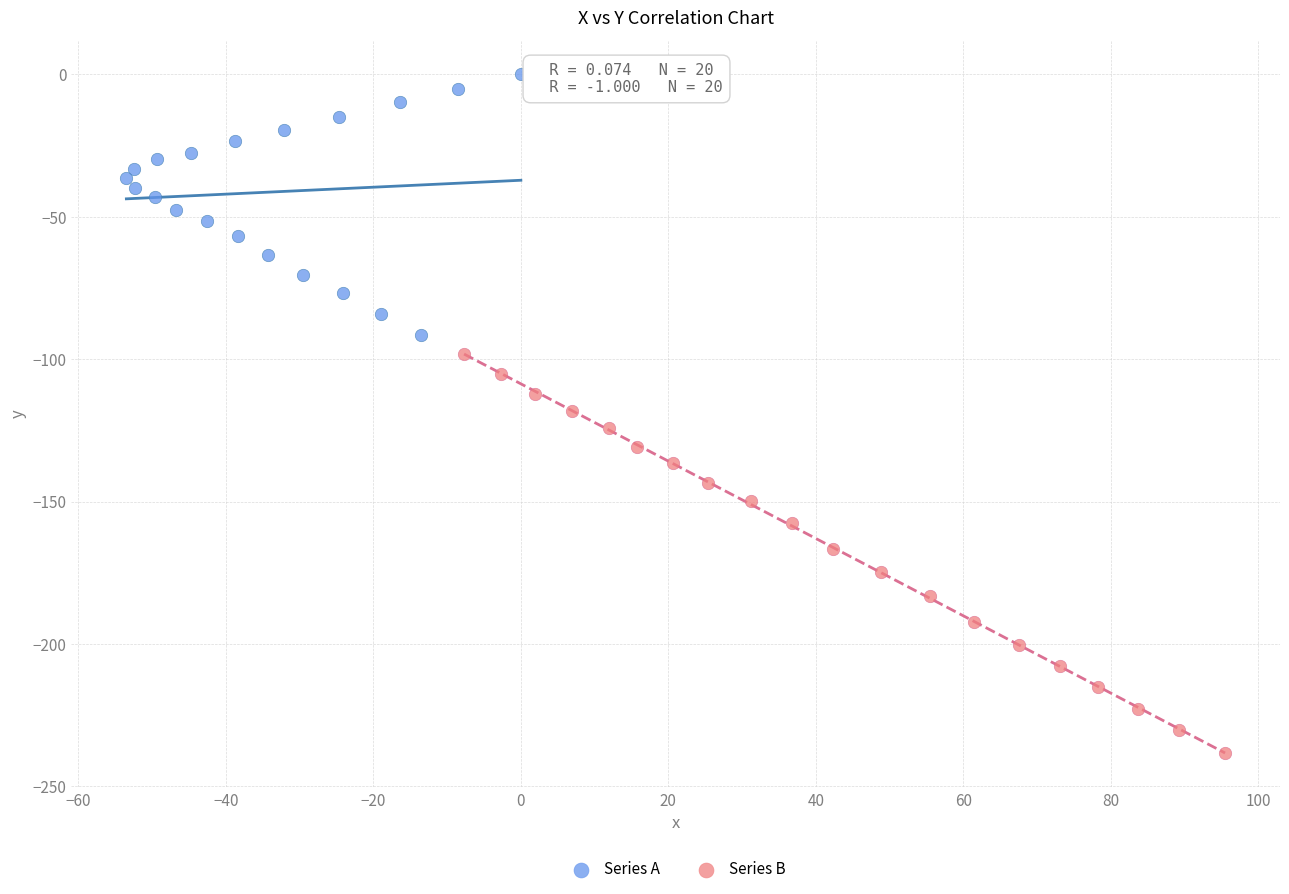

Which series contains the highest Y value?

Series A